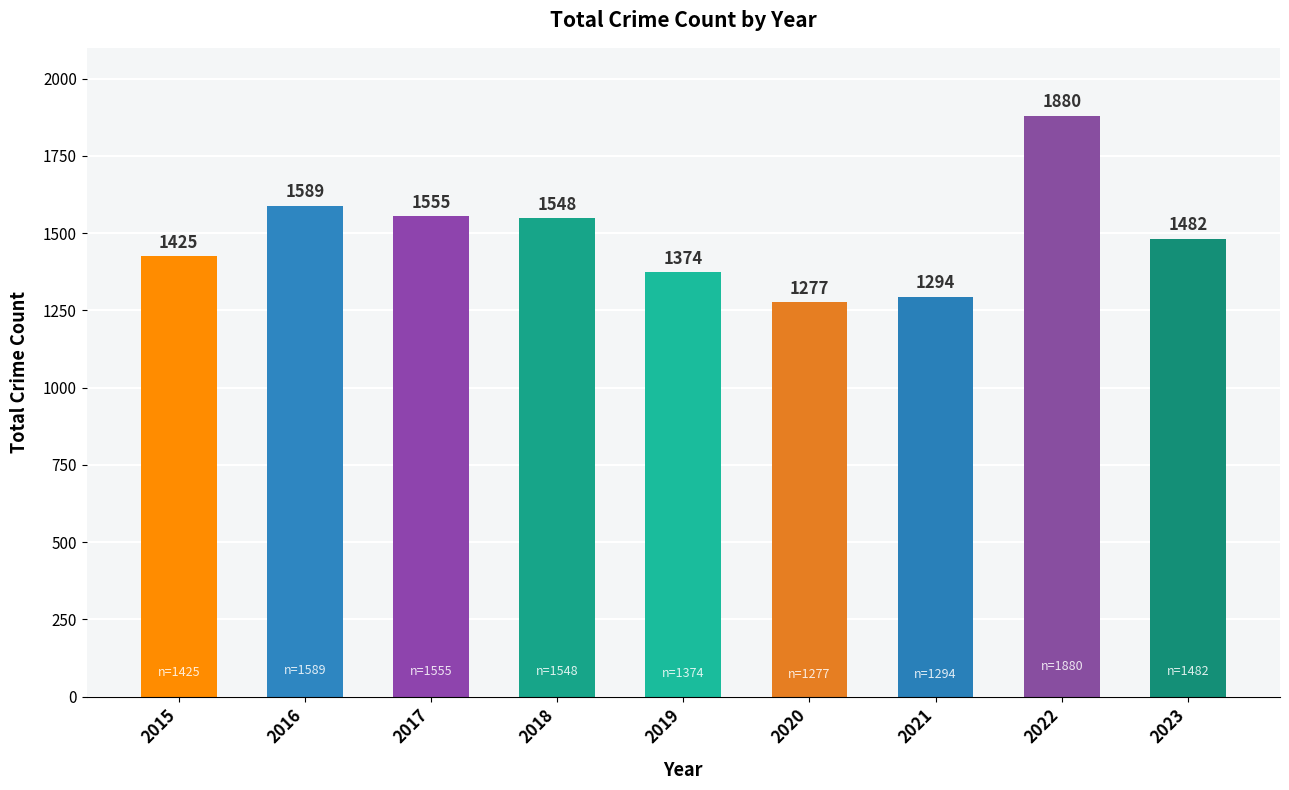

How many data points are less than 1482?

4